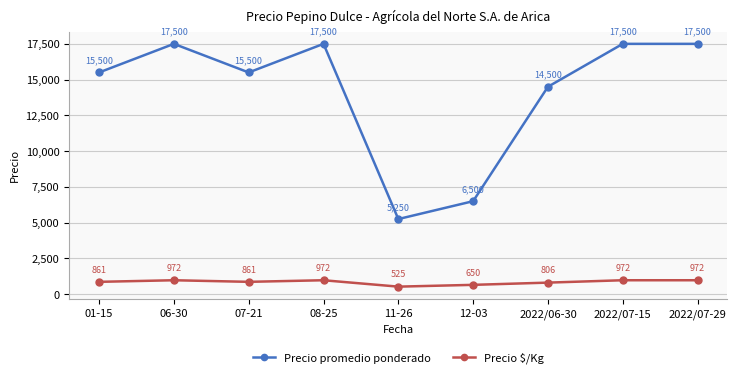

What is the sum of the Precio promedio ponderado values at 06-30 and 2022/07-15?

35000